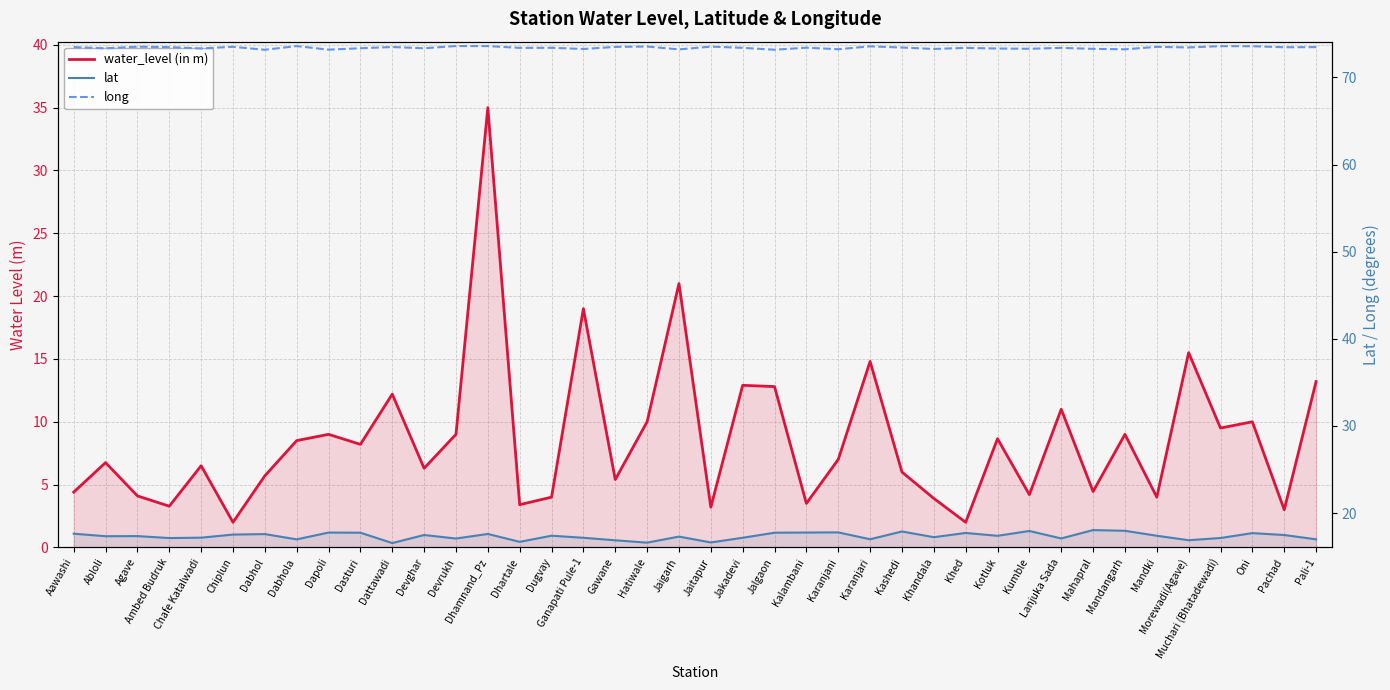

Is it true that lat equals 17.5 at Devghar?

True